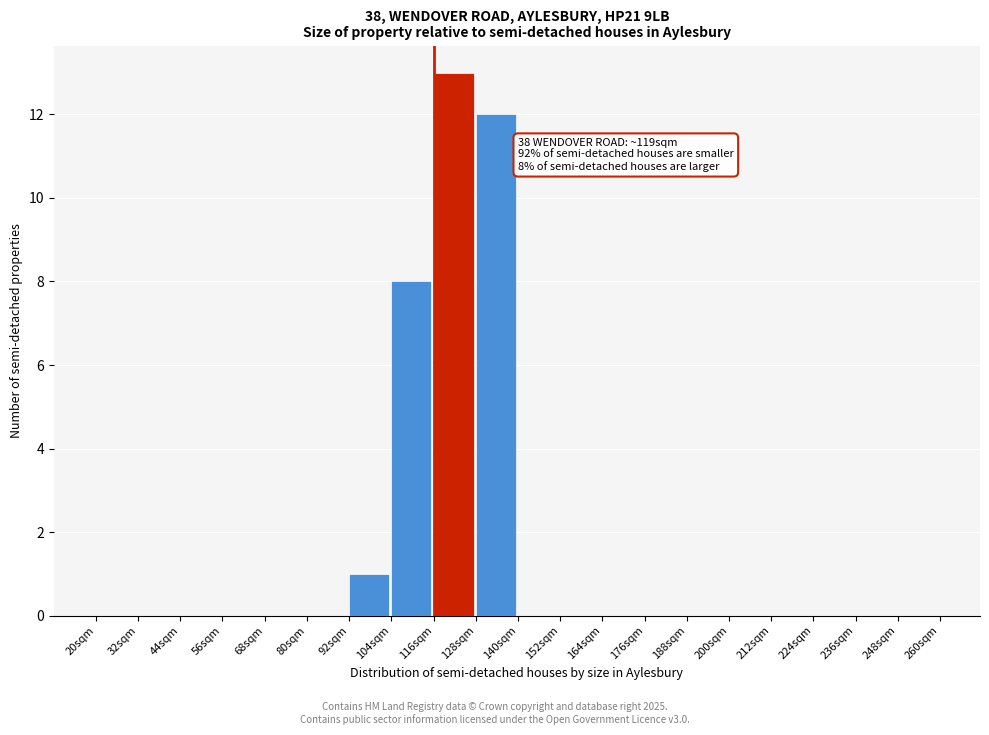

Which range on the x-axis has the tallest bar?

116 to 128